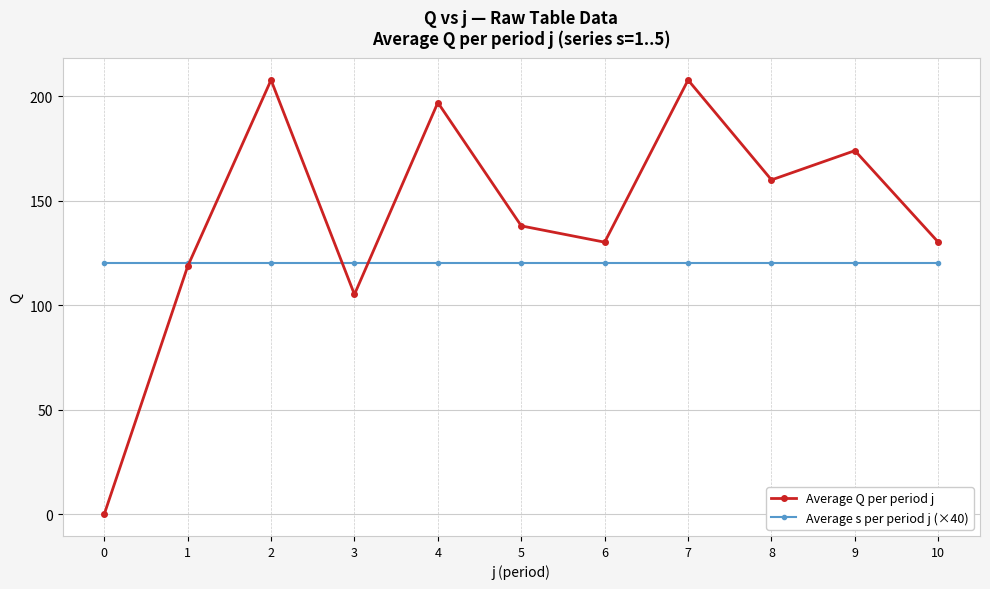

In Average Q per period j, how many points are lower than both neighbors (excluding endpoints)?

3